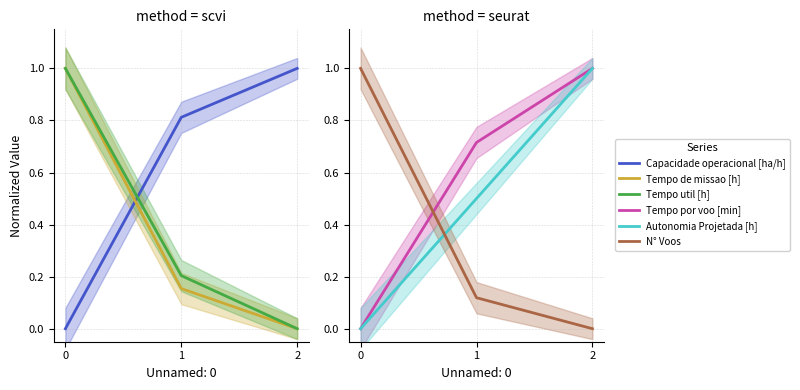

What value does the N° Voos series have at 0?

1.0